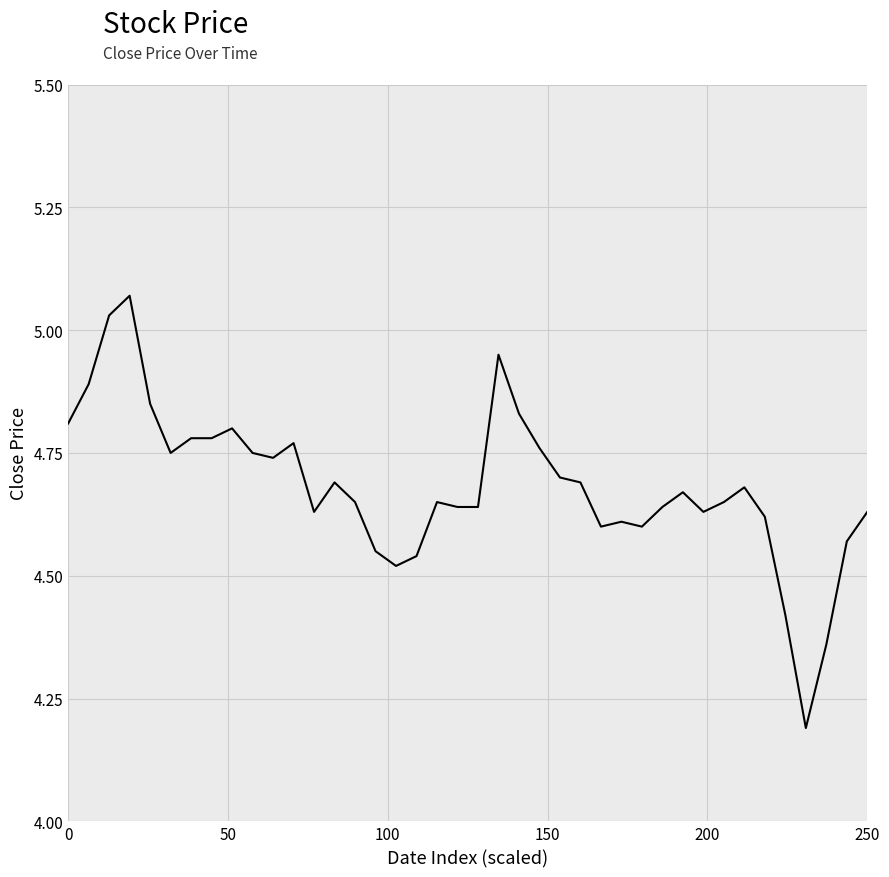

What is the minimum value shown in the chart?

4.2